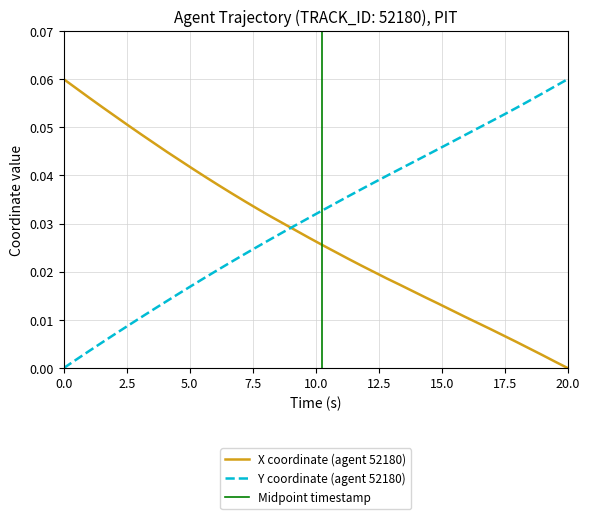

True or false: Y has more than 0 interior local peaks.

False